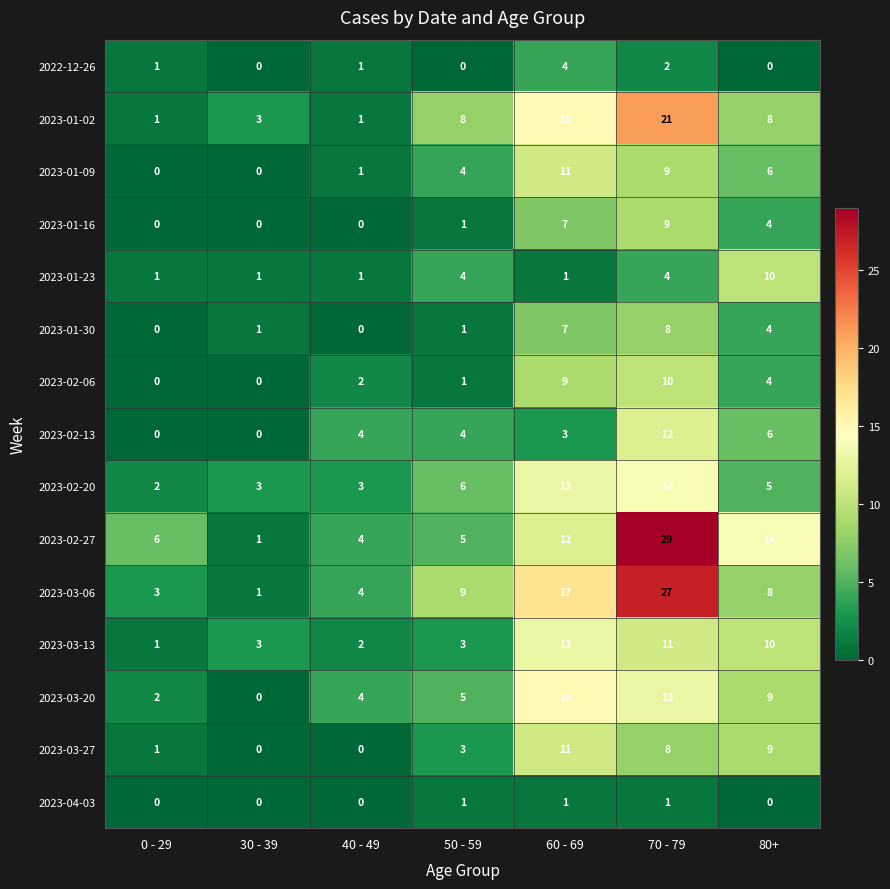

True or false: 2023-01-02 has a value of 8 at 50 - 59.

True